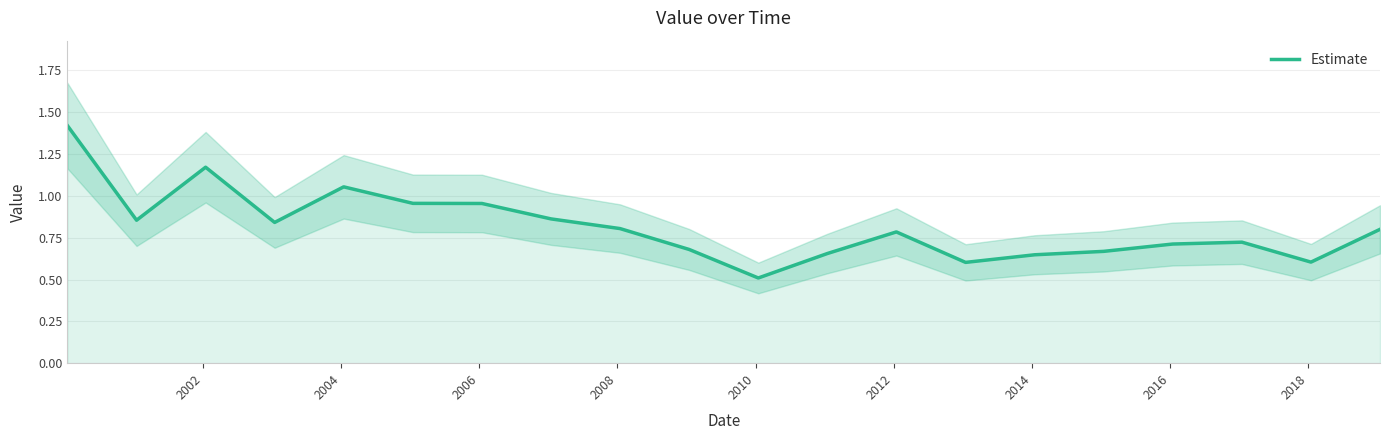

What is the difference between the maximum and minimum values?

0.9